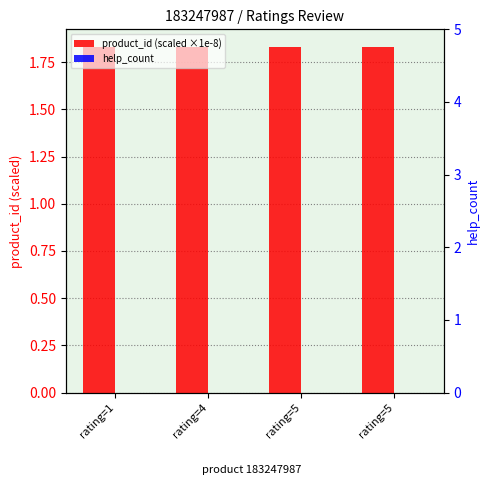

At which label does help_count reach its peak?

rating=1